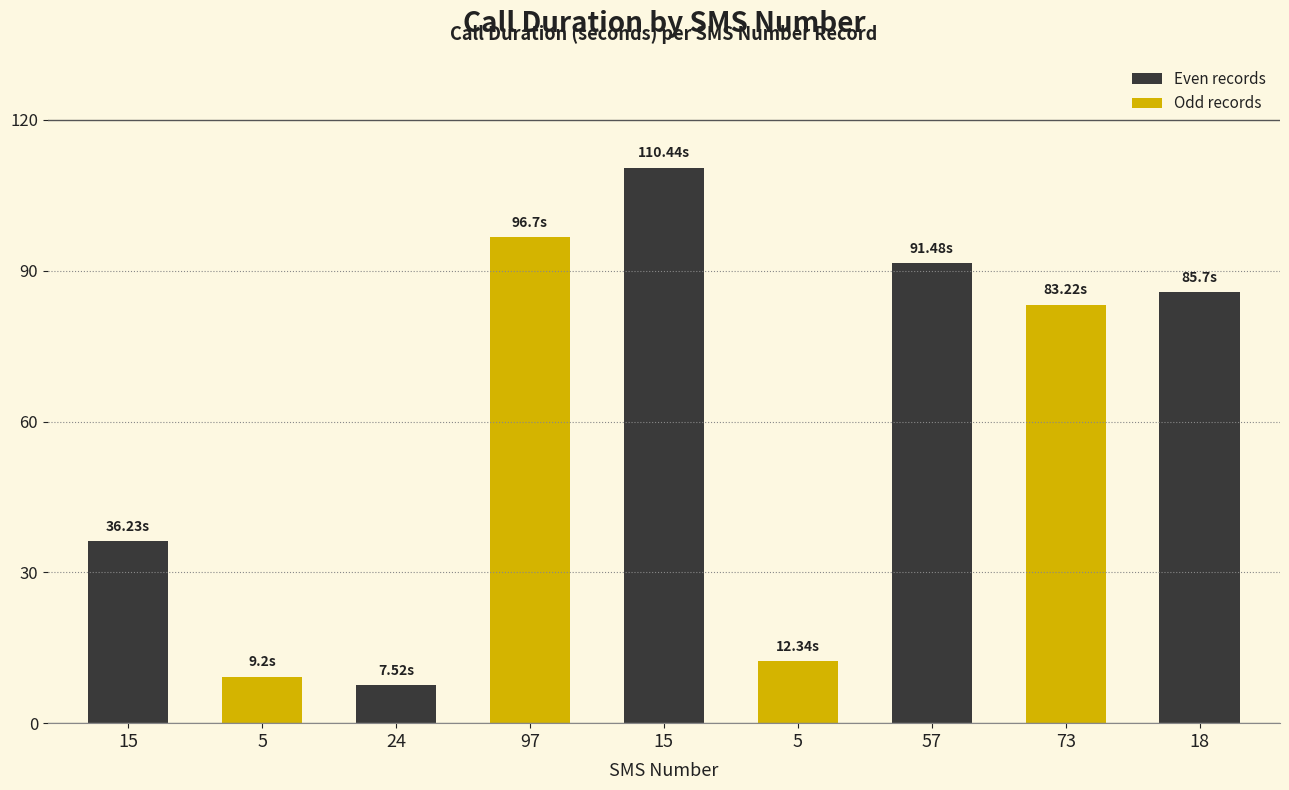

What is the greatest value displayed?

110.4